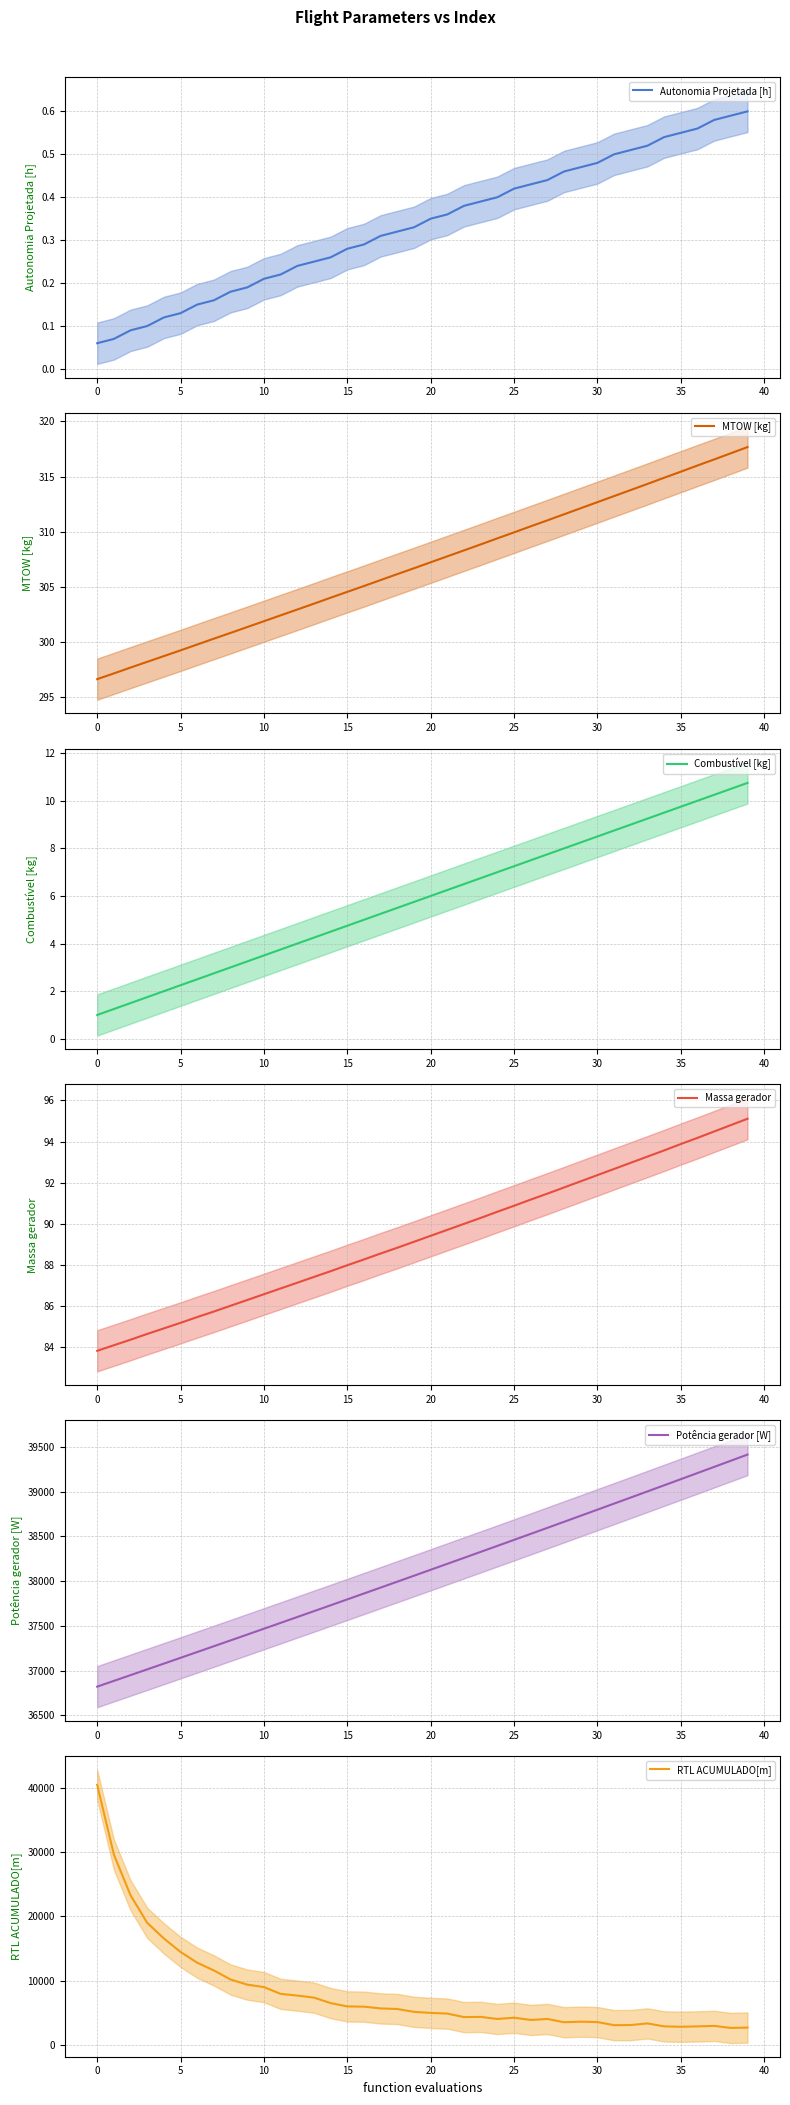

What is the highest value of the MTOW [kg] series?

317.7